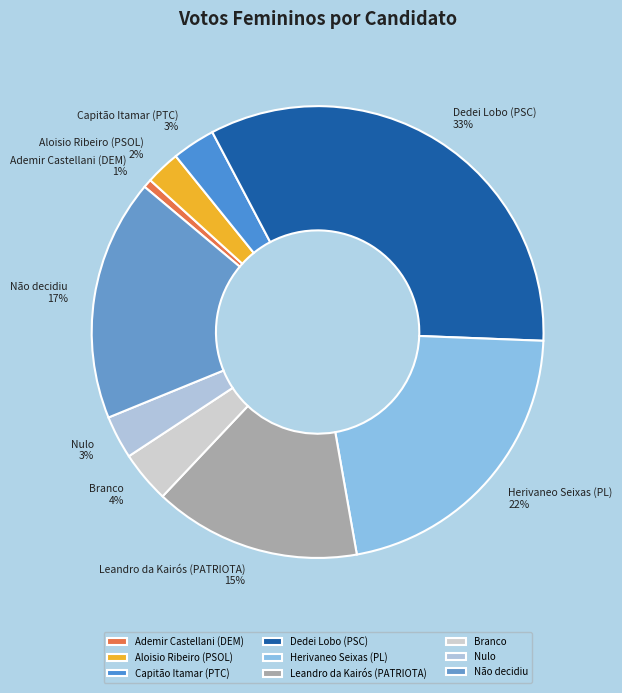

Count the number of slices in the pie.

9